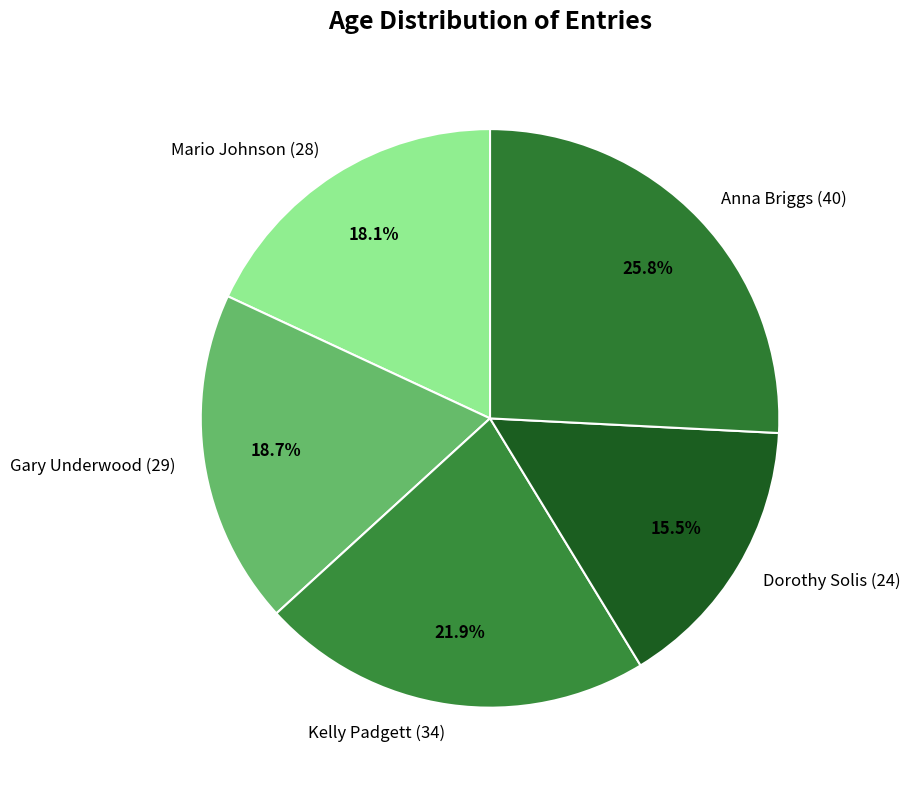

Is there any slice that represents more than half of the pie?

No